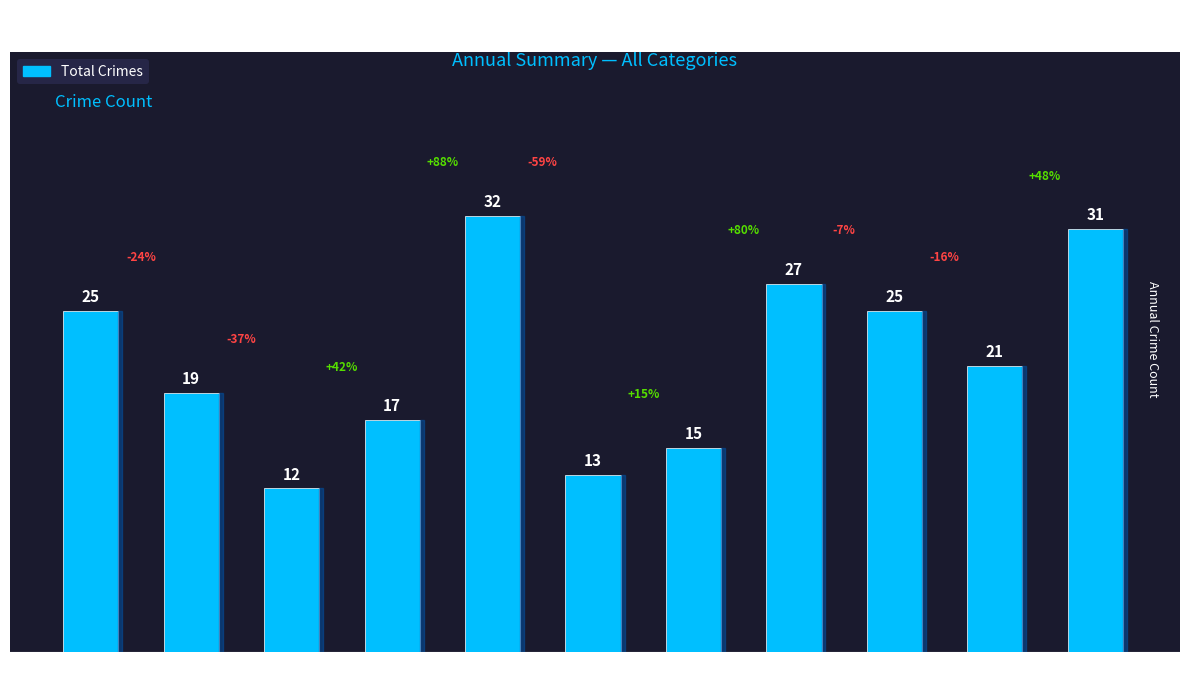

The chart shows a value of 25 at 2023. True or false?

True